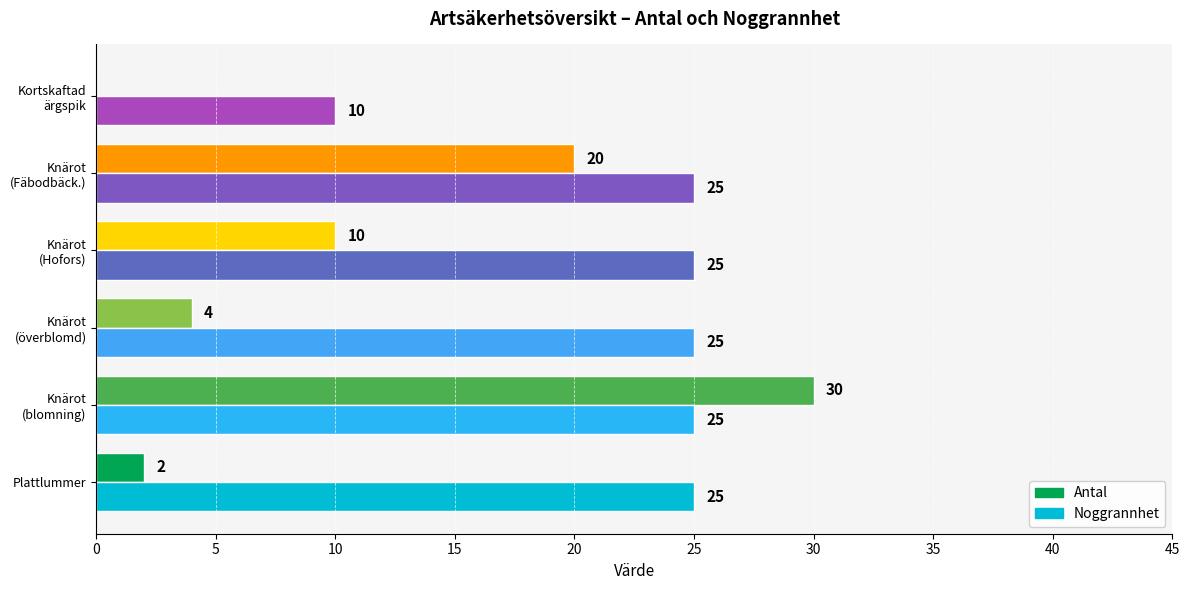

At which label is Antal closest to 15?

Knärot
(Hofors)